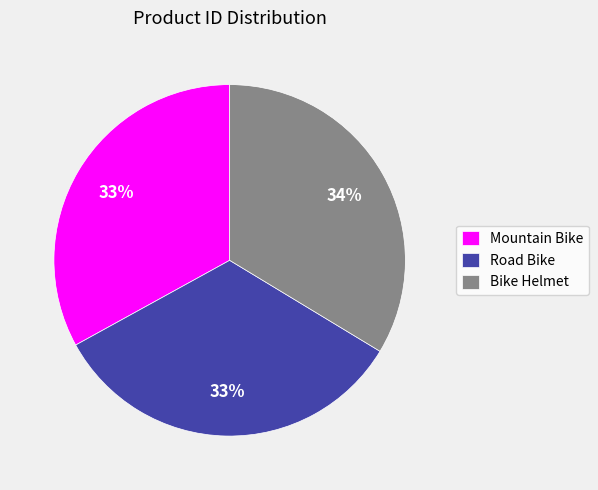

True or false: Mountain Bike accounts for 42% of the total.

False